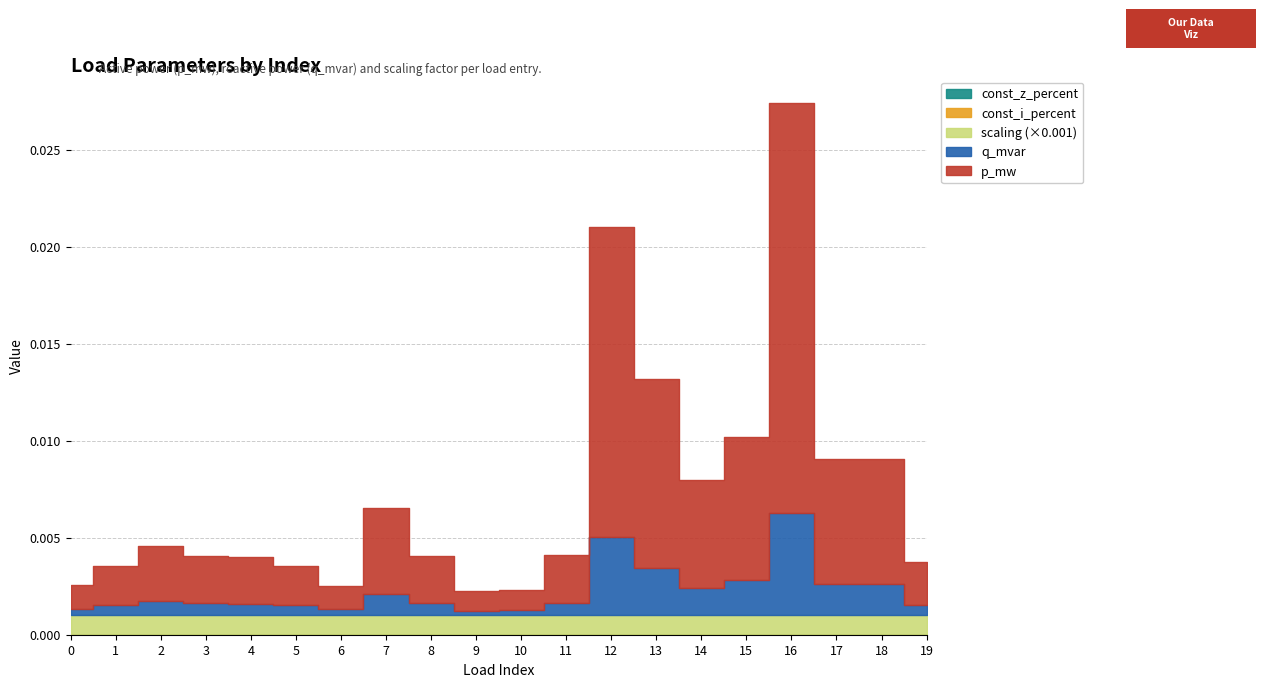

Is the value of const_z_percent at 13 greater than the value of p_mw at 4?

No